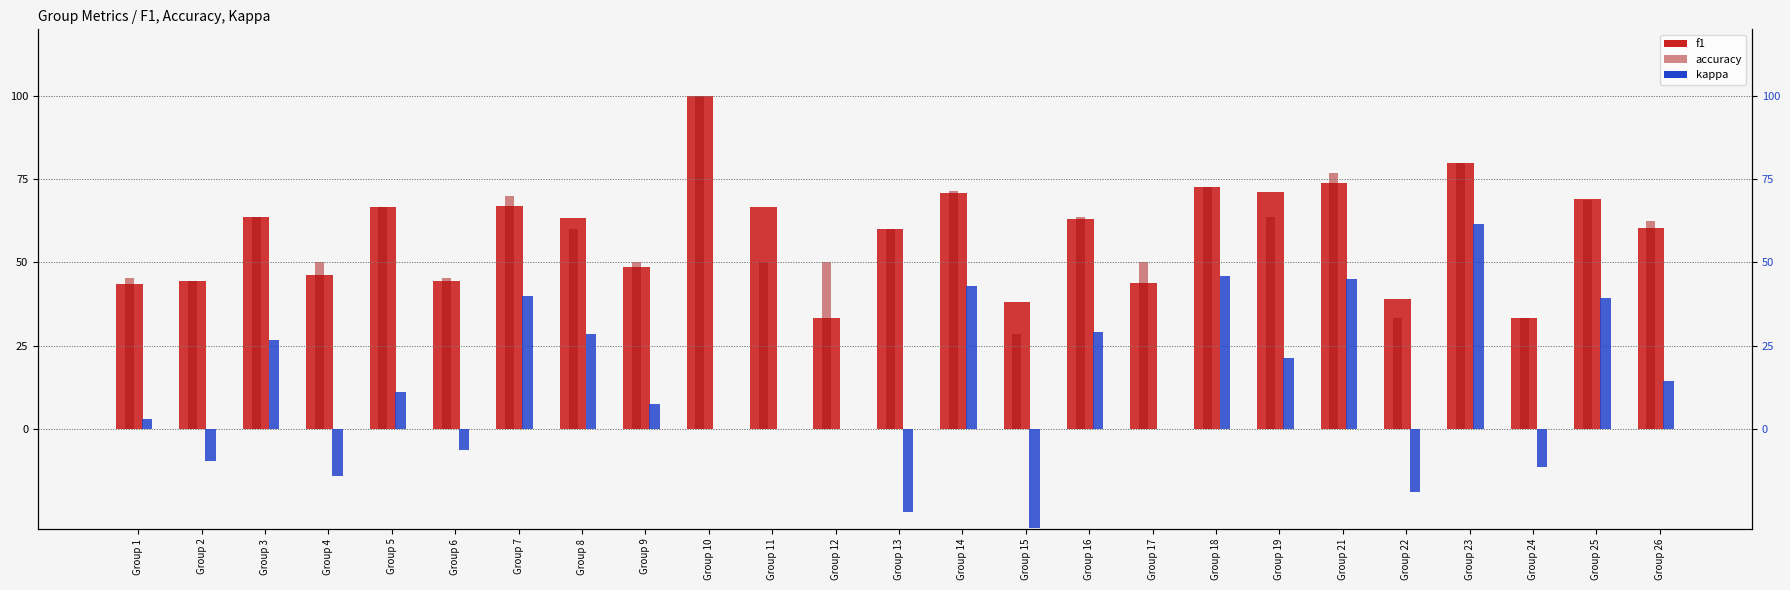

Is the value of f1 at Group 4 greater than the value of kappa at Group 18?

Yes